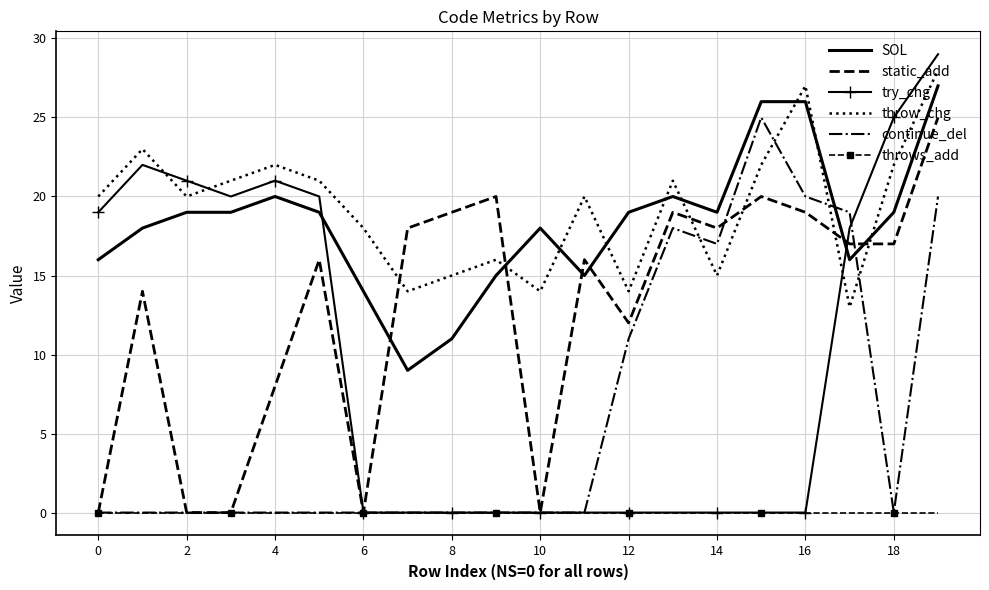

Which series has the largest range (max minus min)?

try_chg